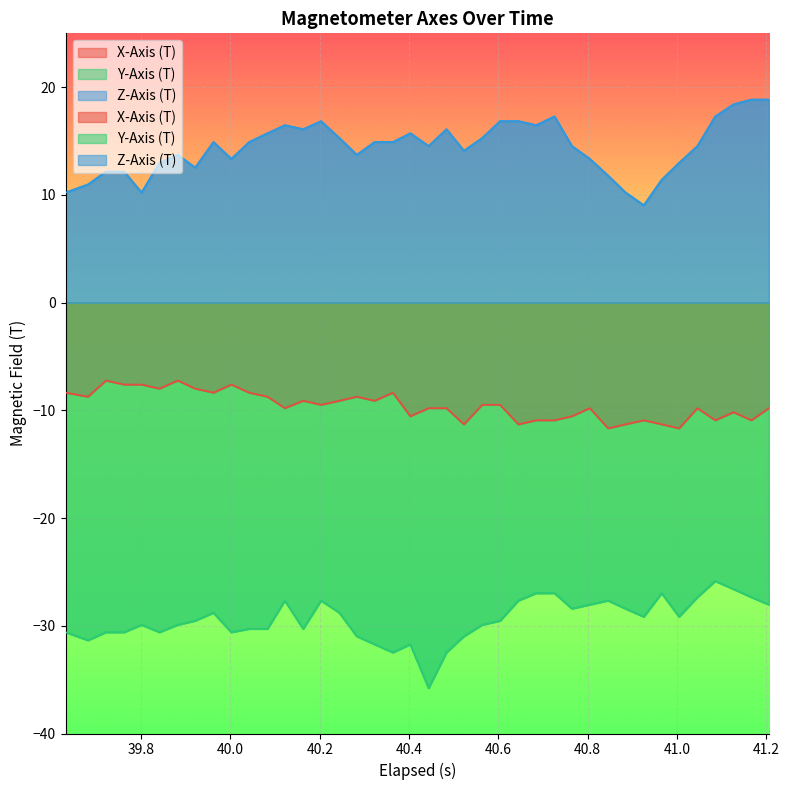

What are all the series names shown in the legend?

X-Axis (T), Y-Axis (T), Z-Axis (T)